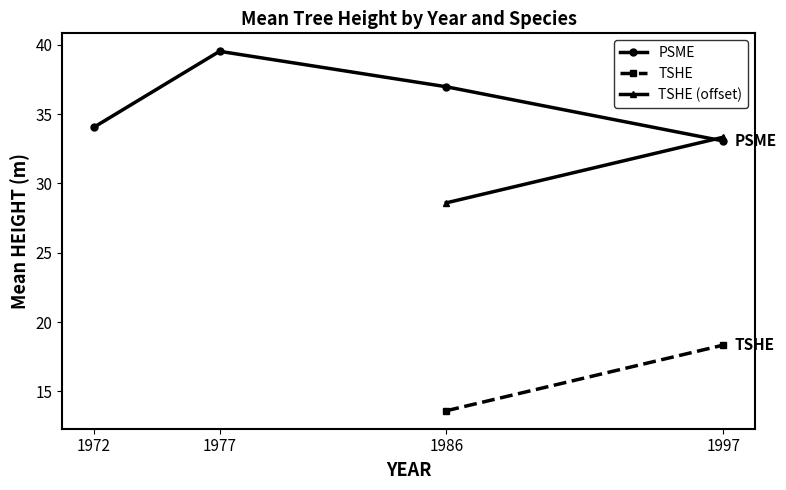

Where does the PSME series first go above 36?

1977